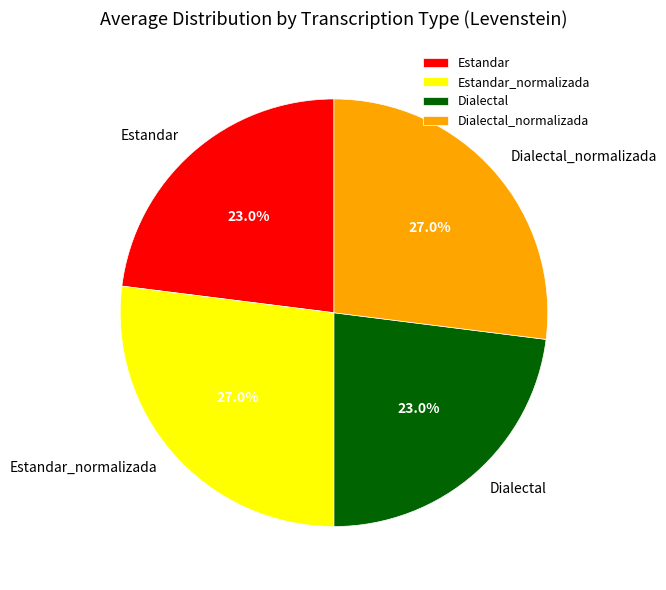

To the nearest percent, what is the combined percentage of Estandar_normalizada and Dialectal?

50%